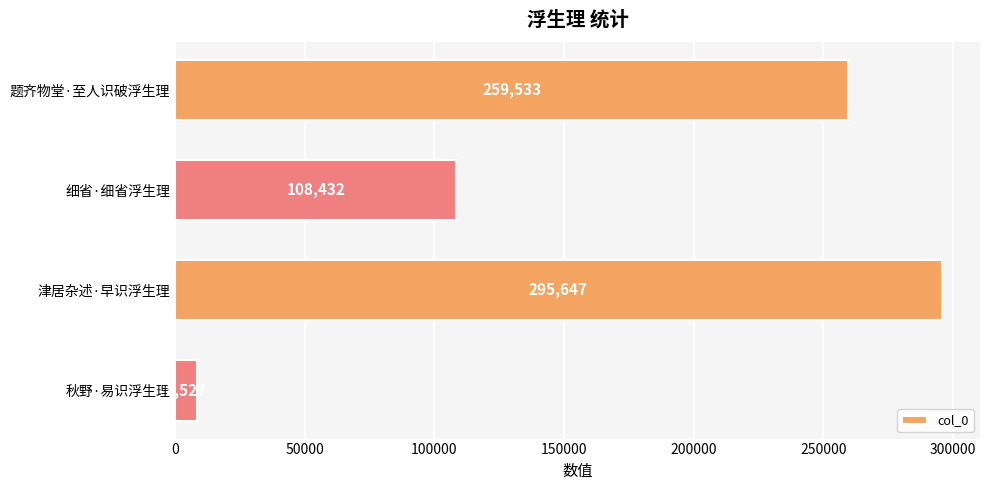

List the labels in order of value, largest first.

津居杂述·早识浮生理, 题齐物堂·至人识破浮生理, 细省·细省浮生理, 秋野·易识浮生理